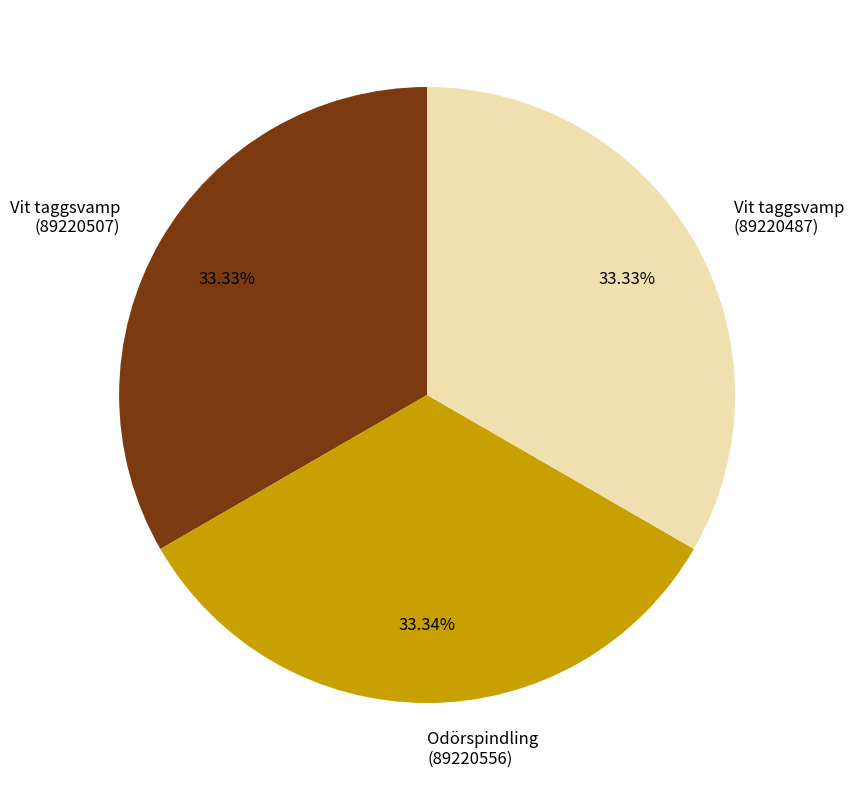

Does Vit taggsvamp (89220507) represent more than half of the total?

No